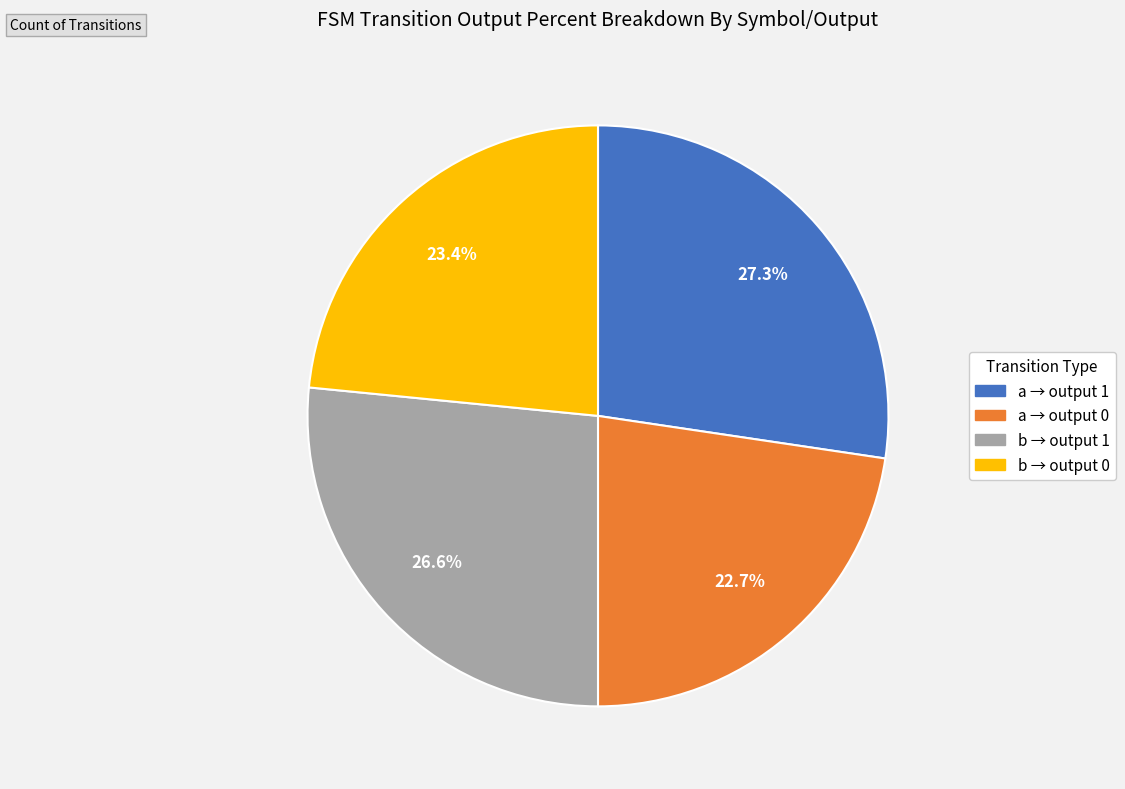

Is there a majority slice in this chart?

No